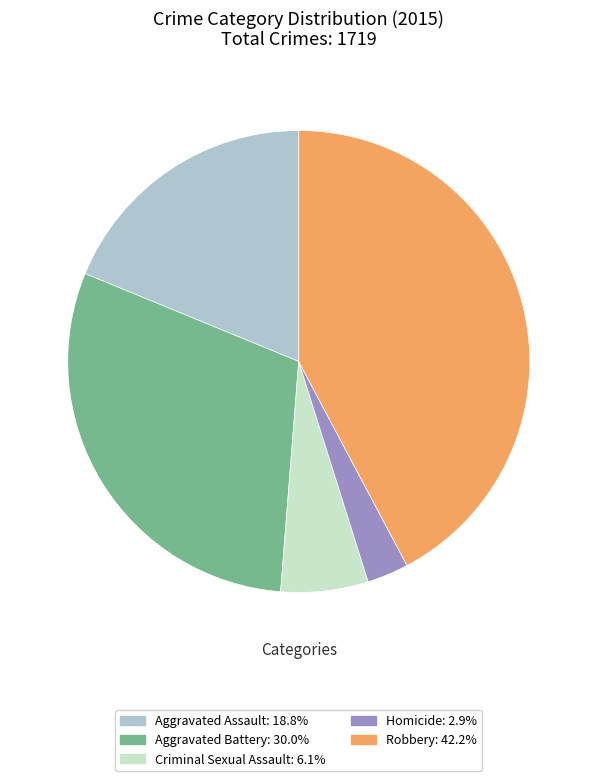

How many segments does this pie chart have?

5